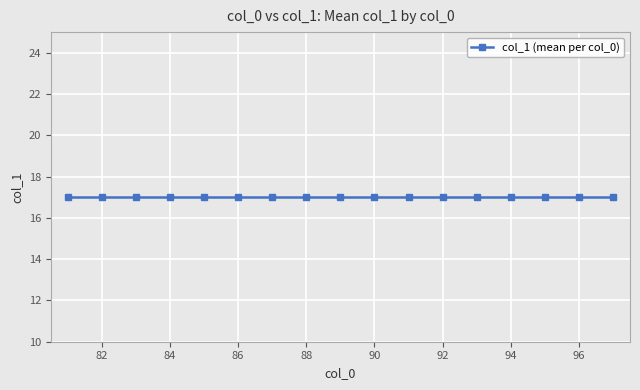

True or false: the data has more than 1 interior local peaks.

False